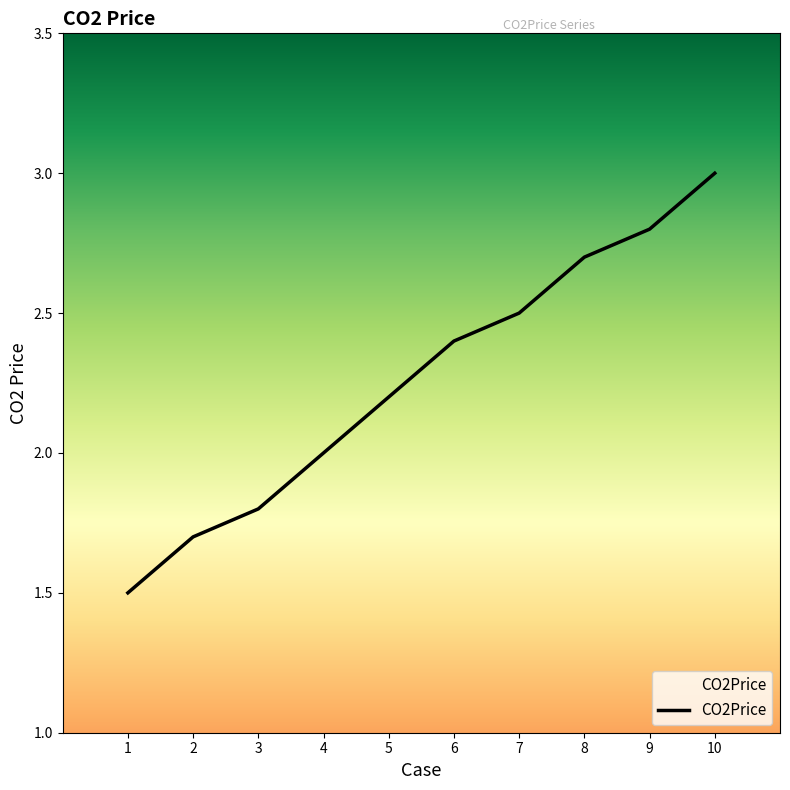

Does the chart display data point markers on the line(s)?

No